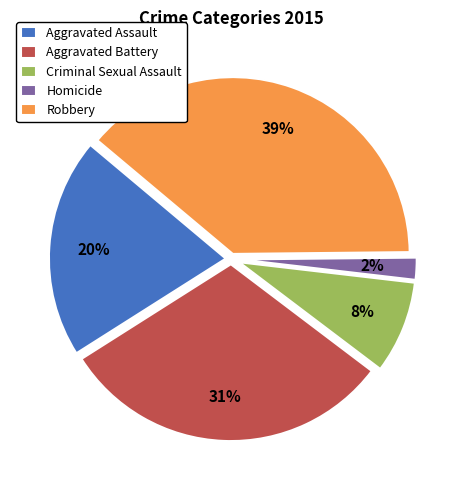

How many slices are in this pie chart?

5